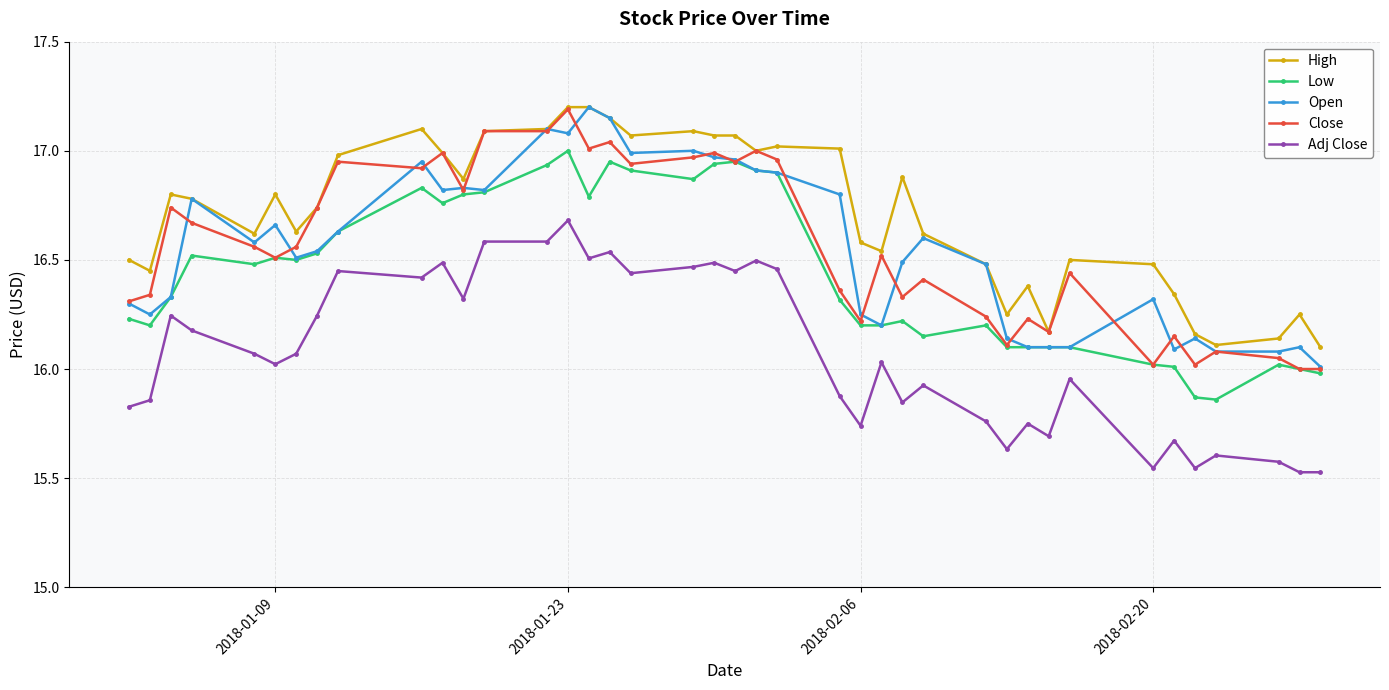

True or false: High and Low cross at least once.

False